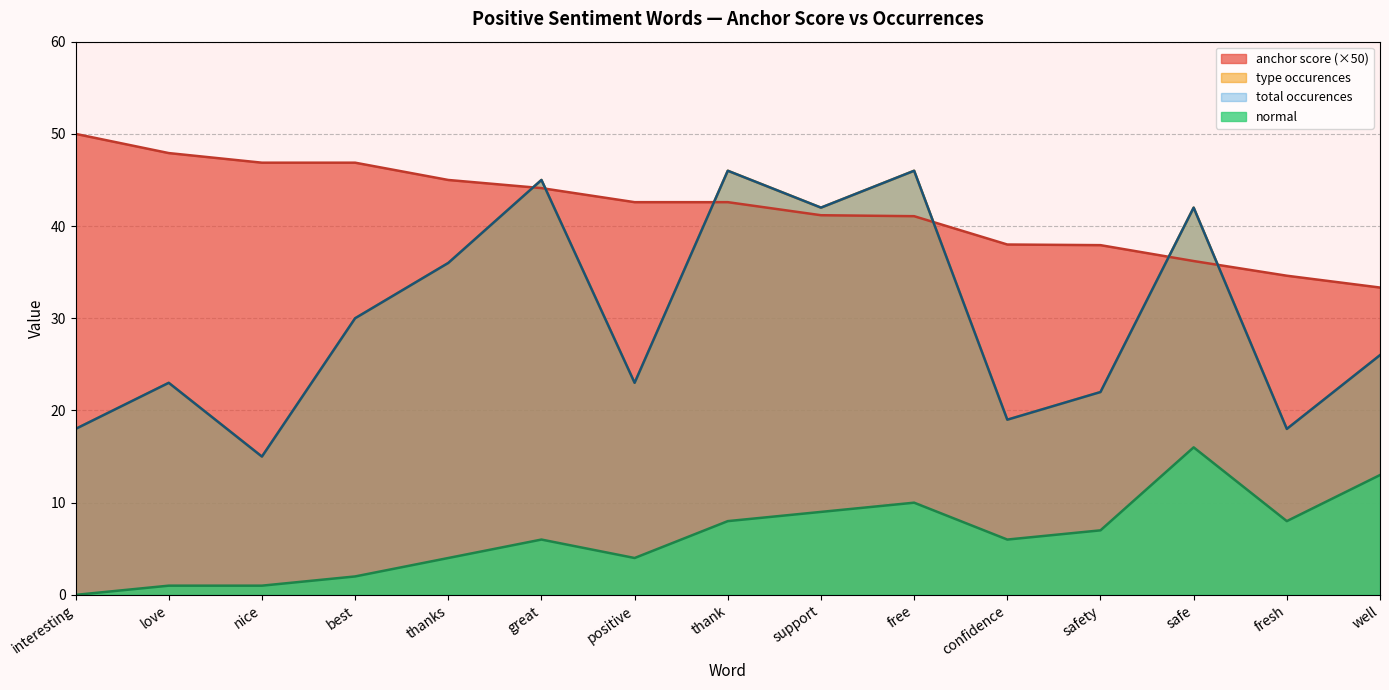

How many distinct data groups are displayed?

4